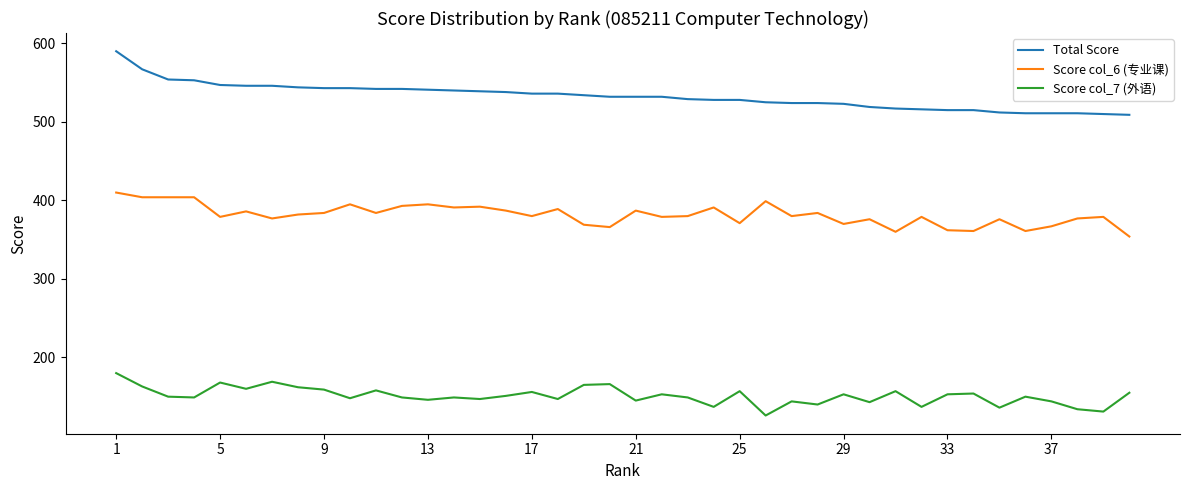

Which series has the largest range (max minus min)?

Total Score